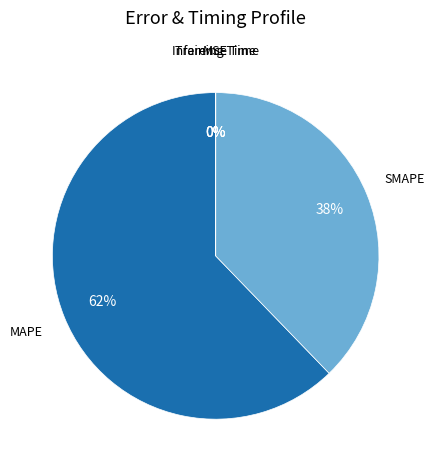

Is there any slice that represents more than half of the pie?

Yes